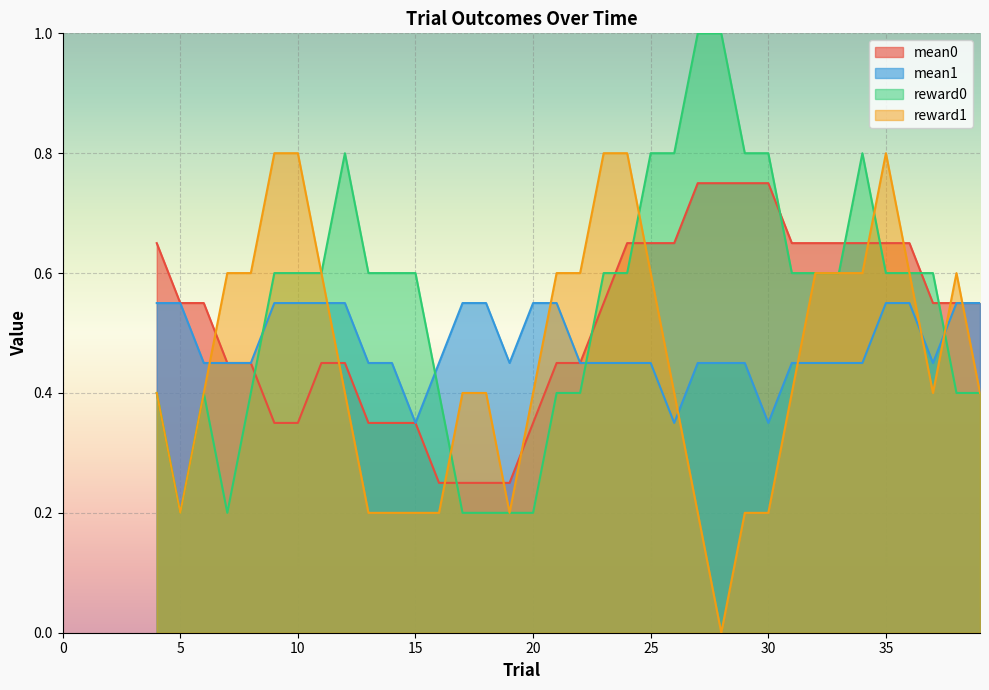

Which series has the largest range (max minus min)?

reward0